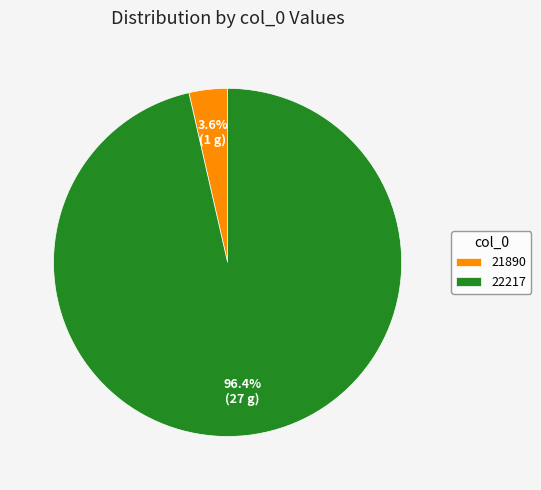

Which slice represents more than half of the pie?

22217